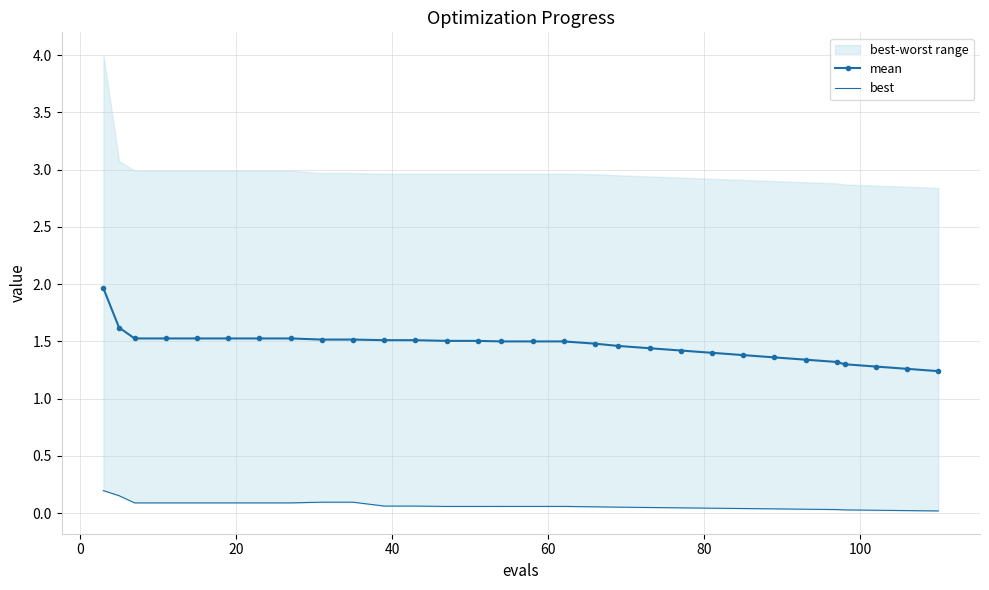

What is the value of the mean point at the 9th from the left?

1.5